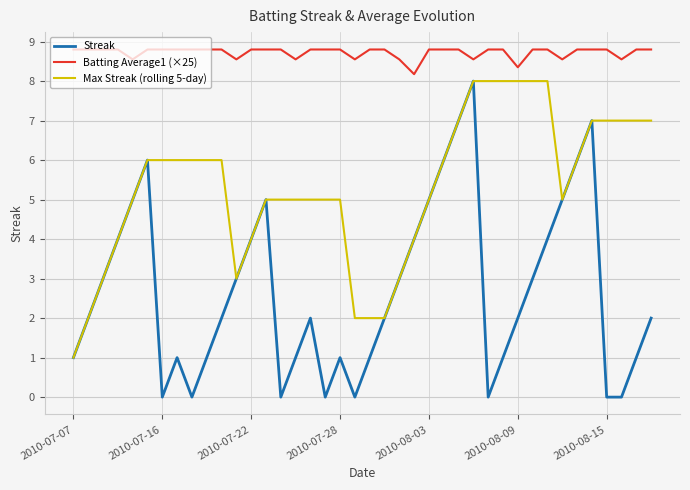

What is the maximum value for Streak?

8.0